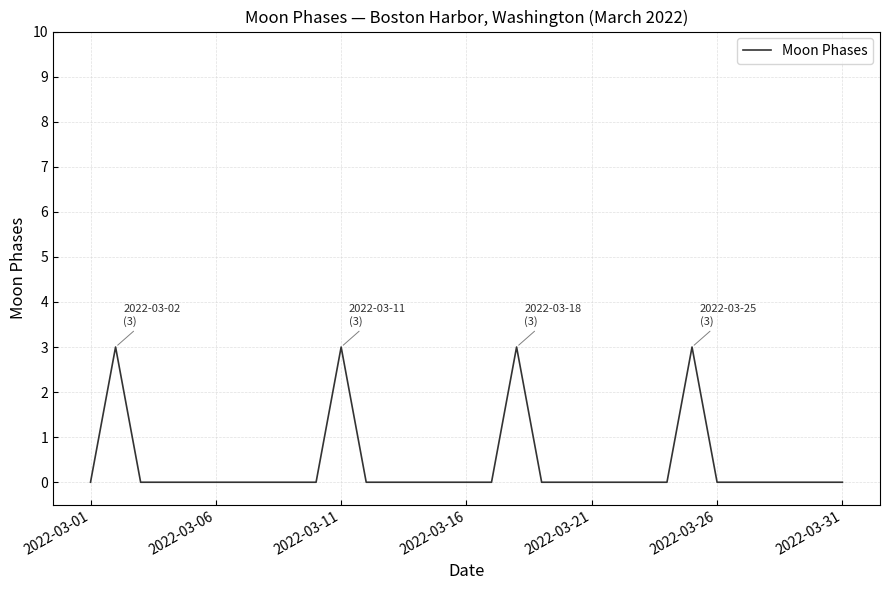

What is the sum of all values?

12